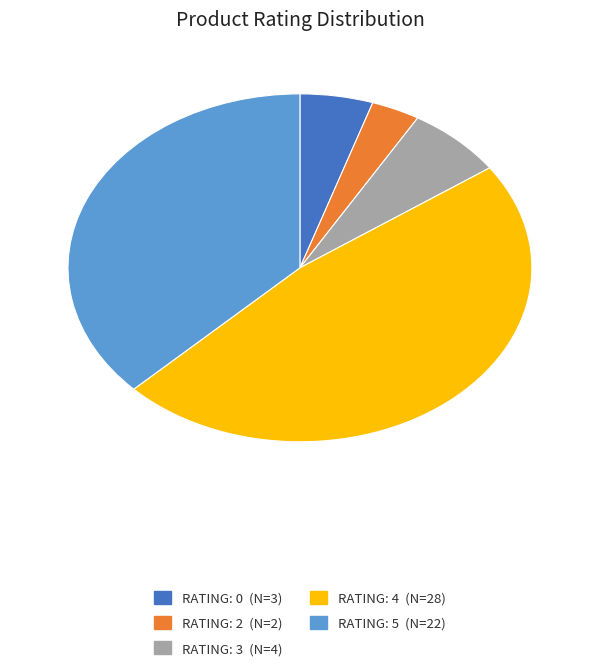

Does any single category account for the majority?

No